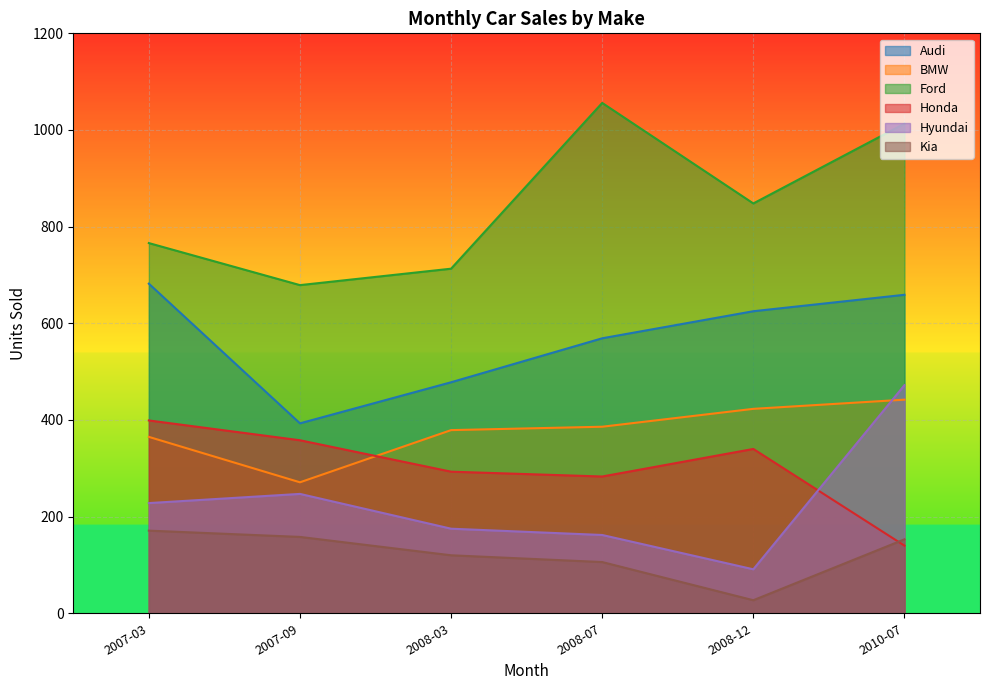

How many categories are shown in the chart?

6